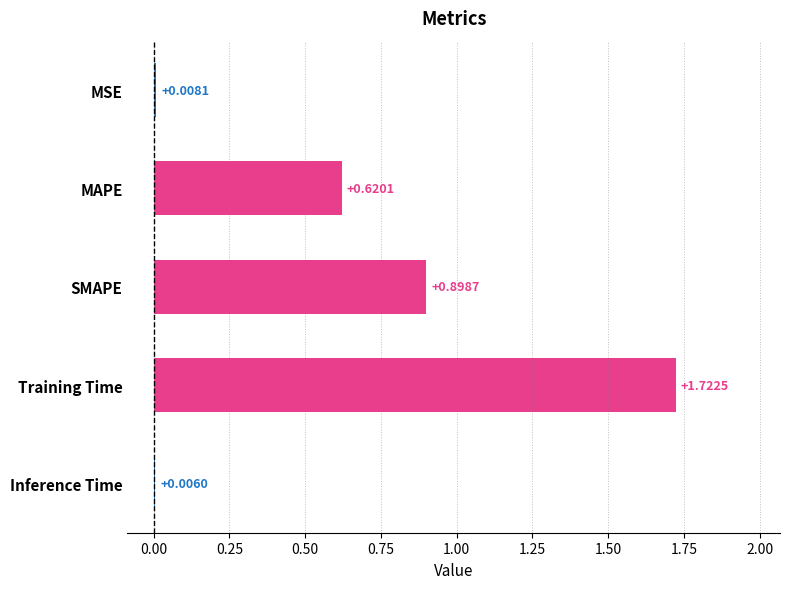

Which label corresponds to the largest value in the chart?

Training Time